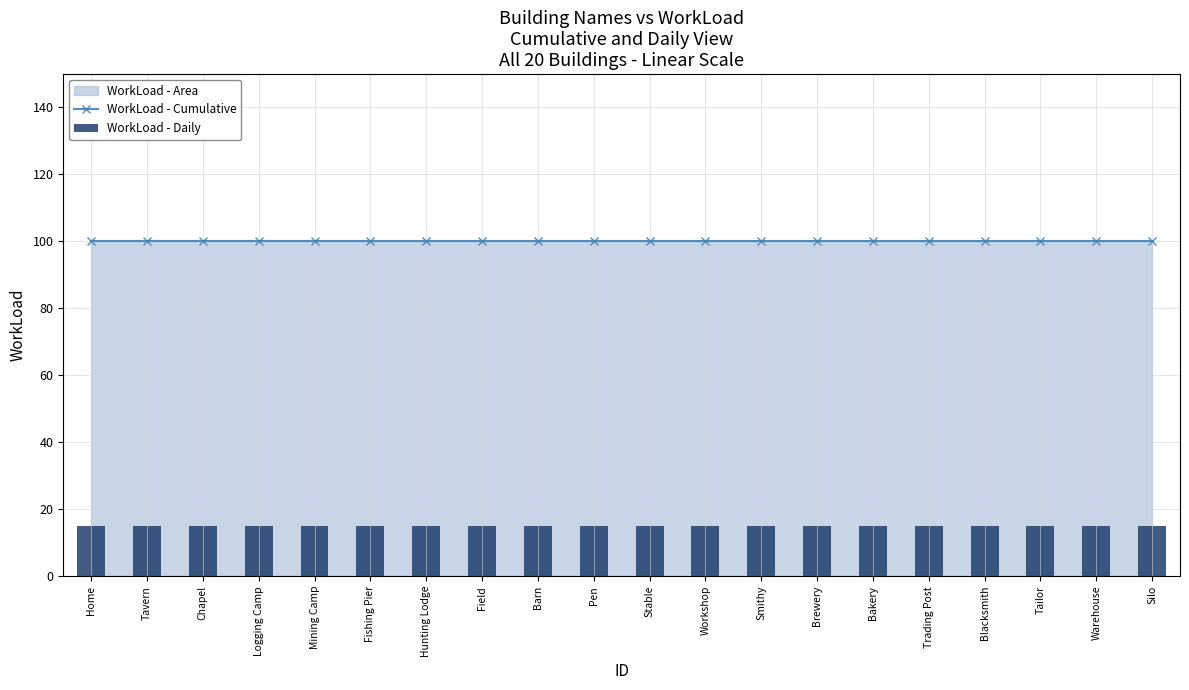

Between Smithy and Silo, which is larger?

Smithy